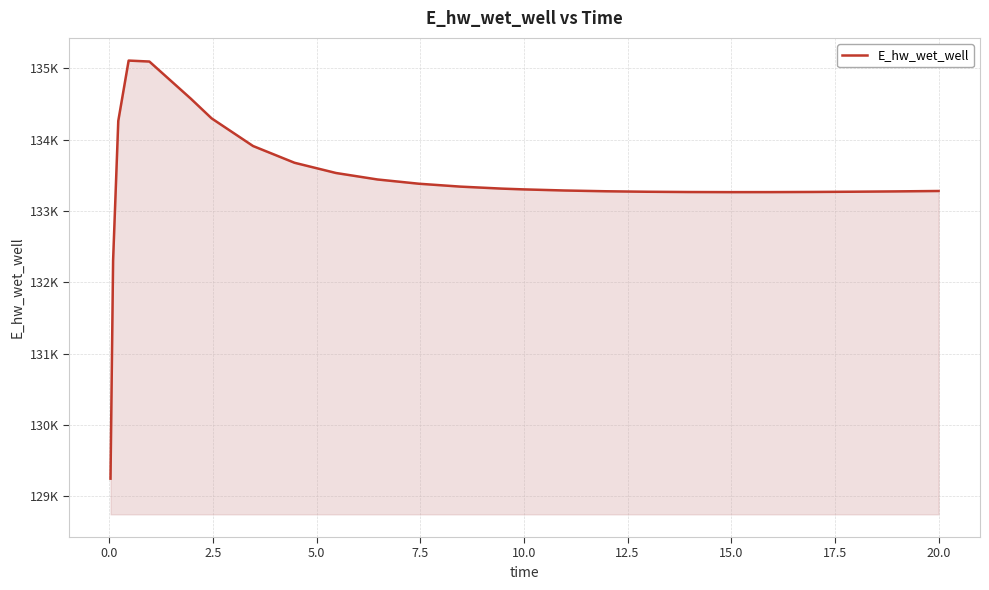

What is the difference between the second highest and second lowest values?

2787.4